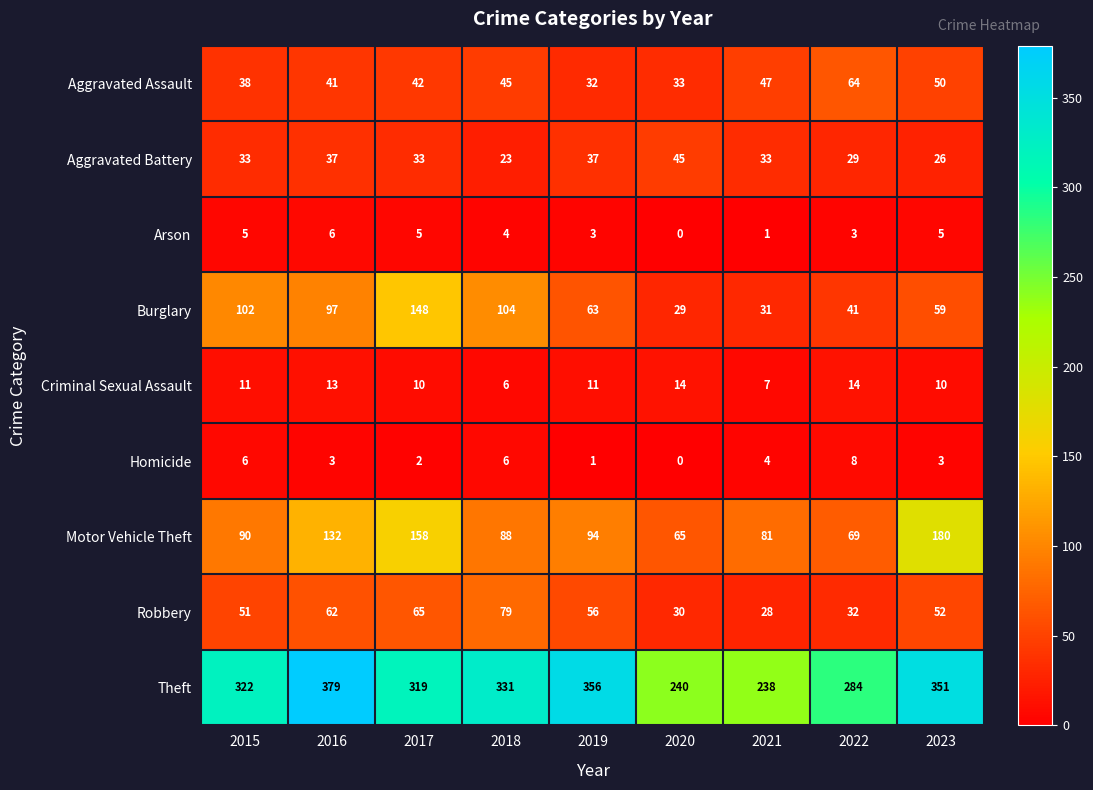

What is the difference between the highest and lowest values at 2016?

376